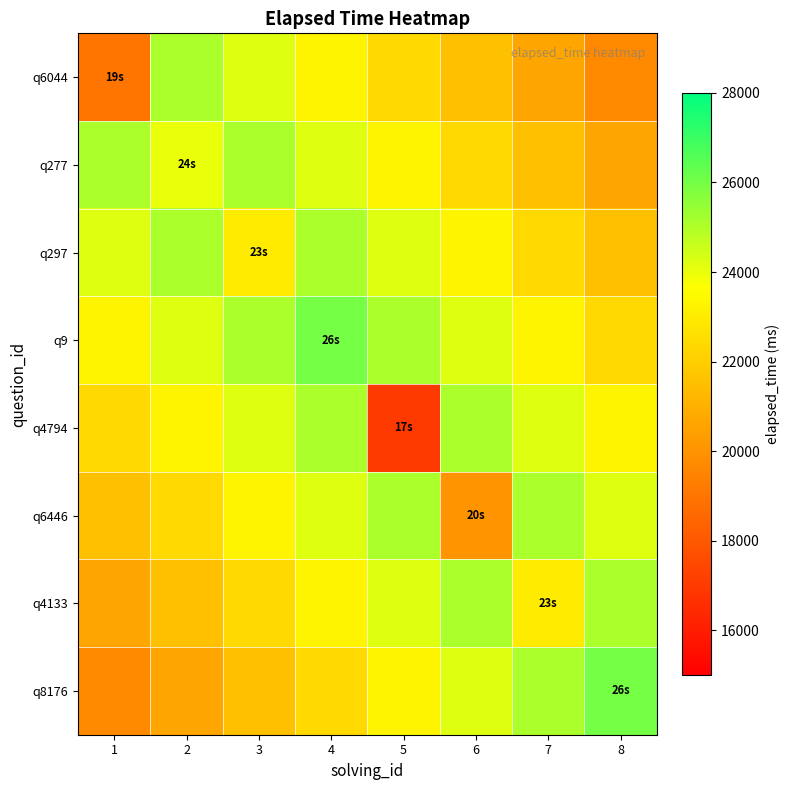

At how many categories does at least one series exceed 22383?

8